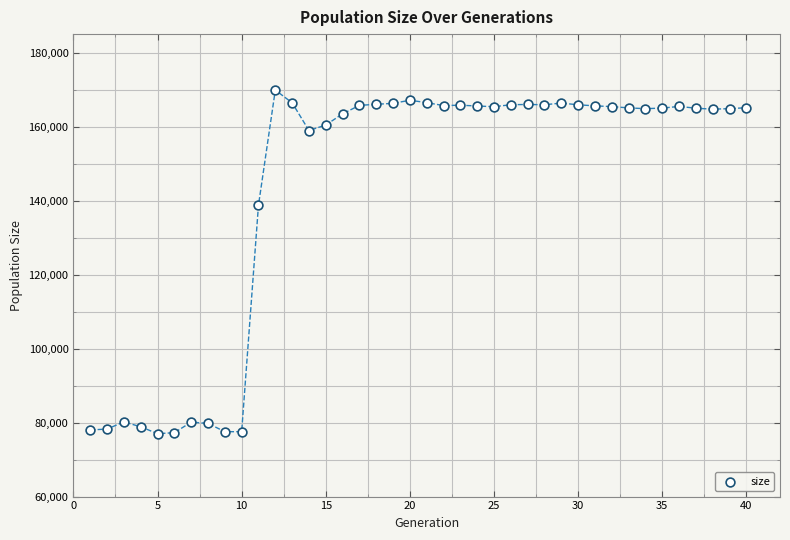

What Y value in the scatter plot is closest to 123434?

138745